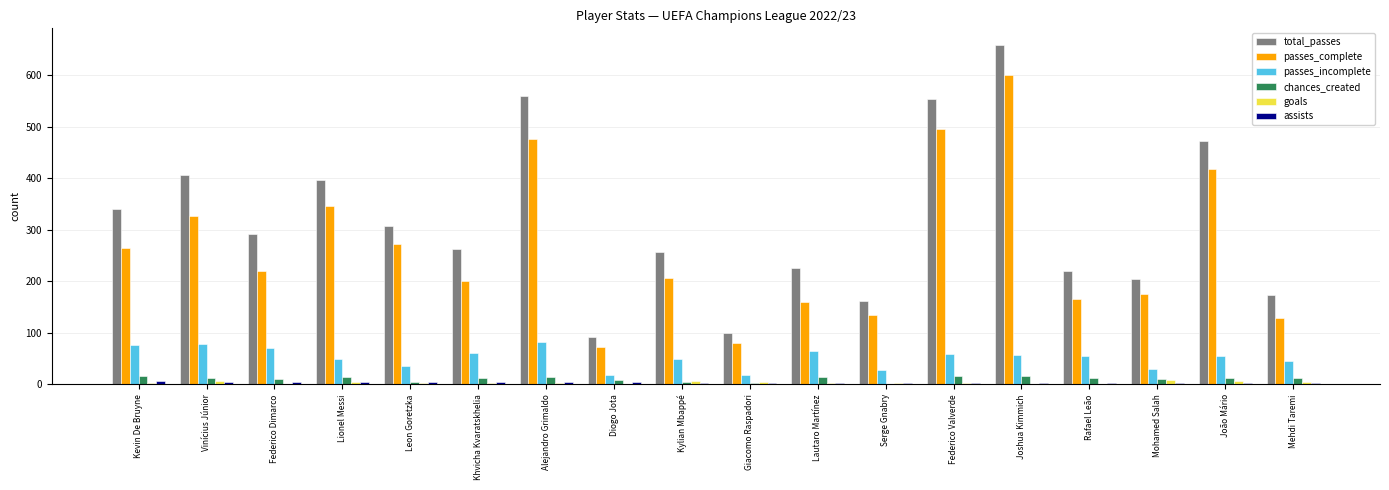

How many data points does each series have?

18